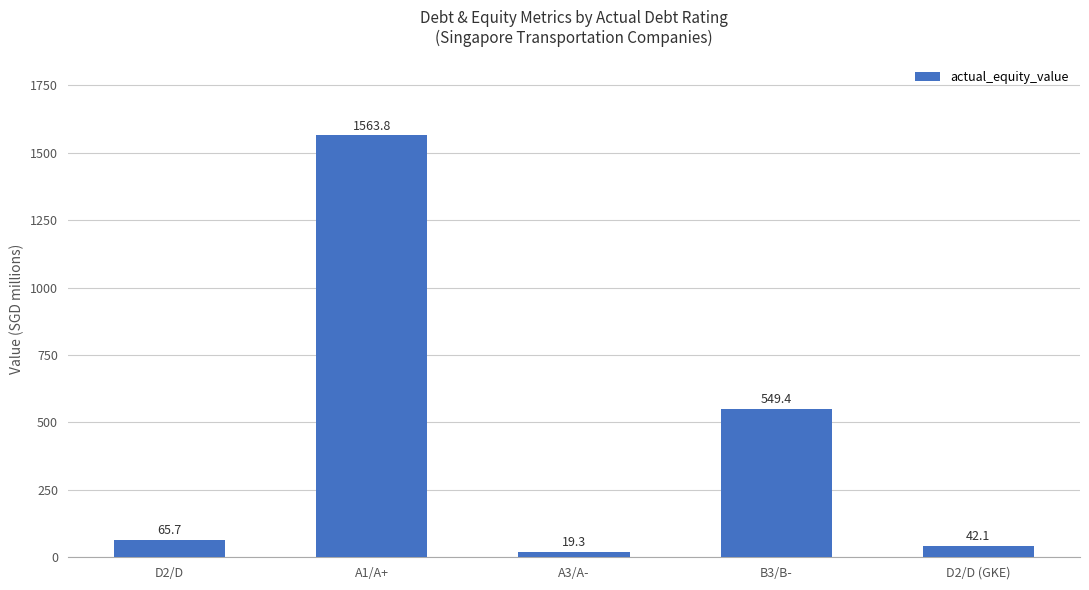

What is the difference between the second highest and minimum values?

530.1